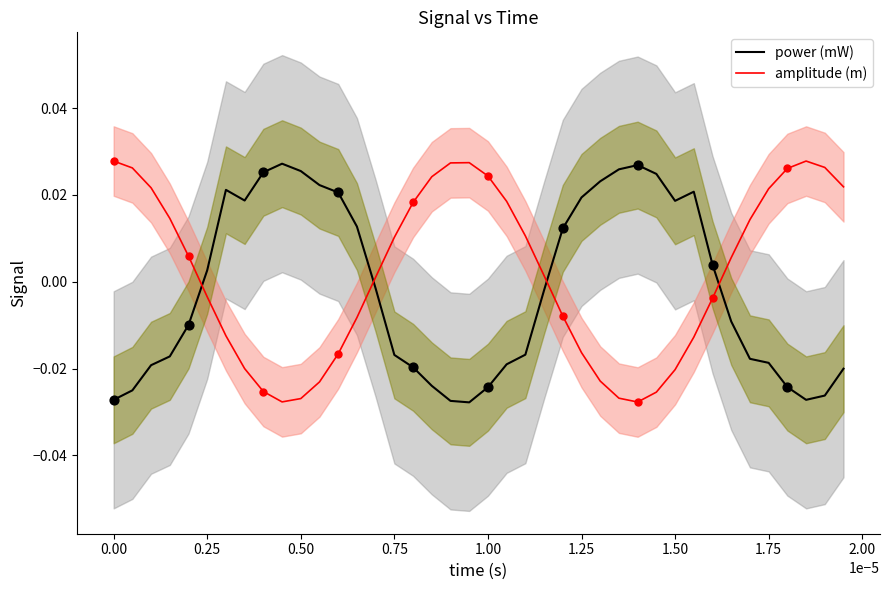

How many times do power (mW) and amplitude (m) cross each other?

4